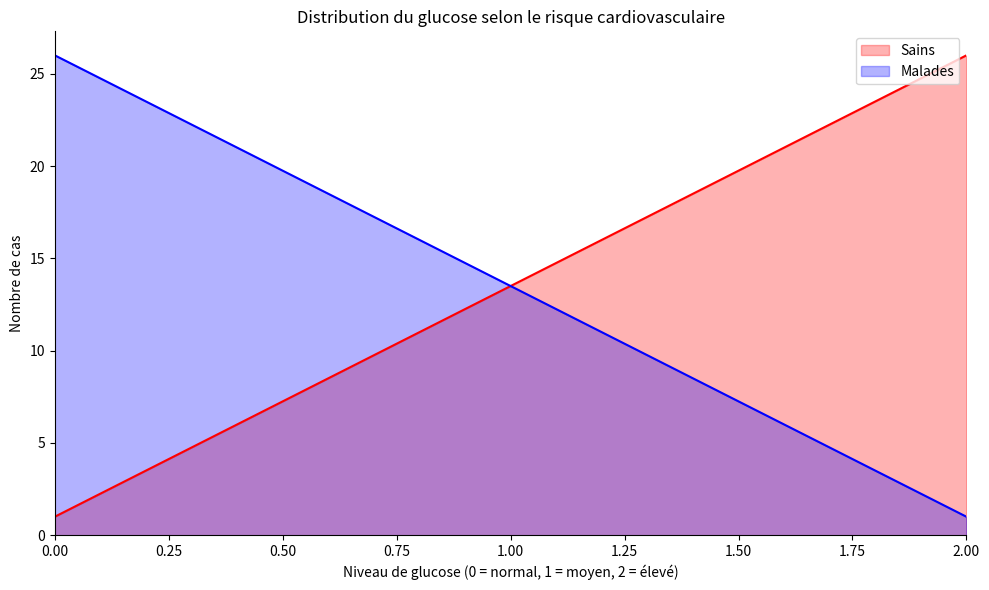

What is the minimum value shown in the chart?

1